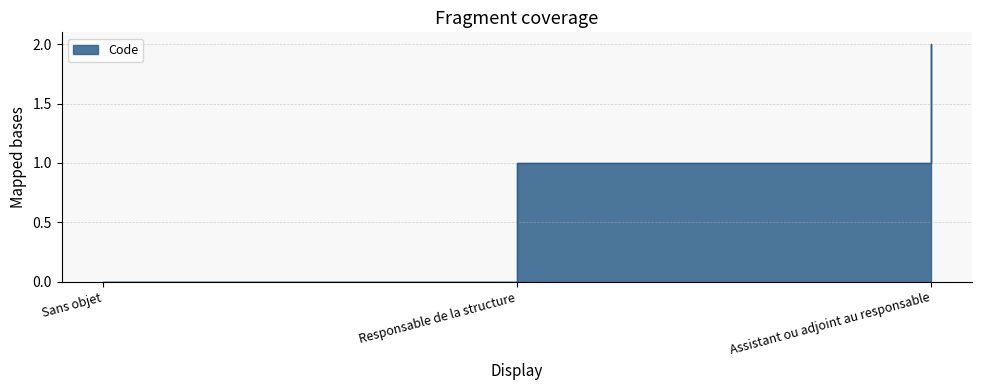

What is the difference between the values at Sans objet and Assistant ou adjoint au responsable?

2